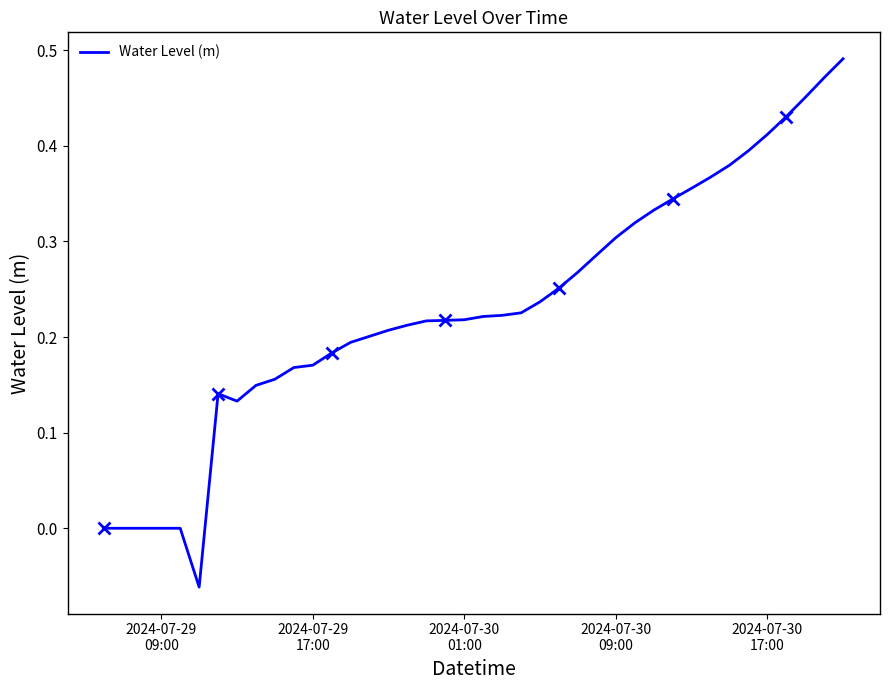

How many values exceed 0?

34